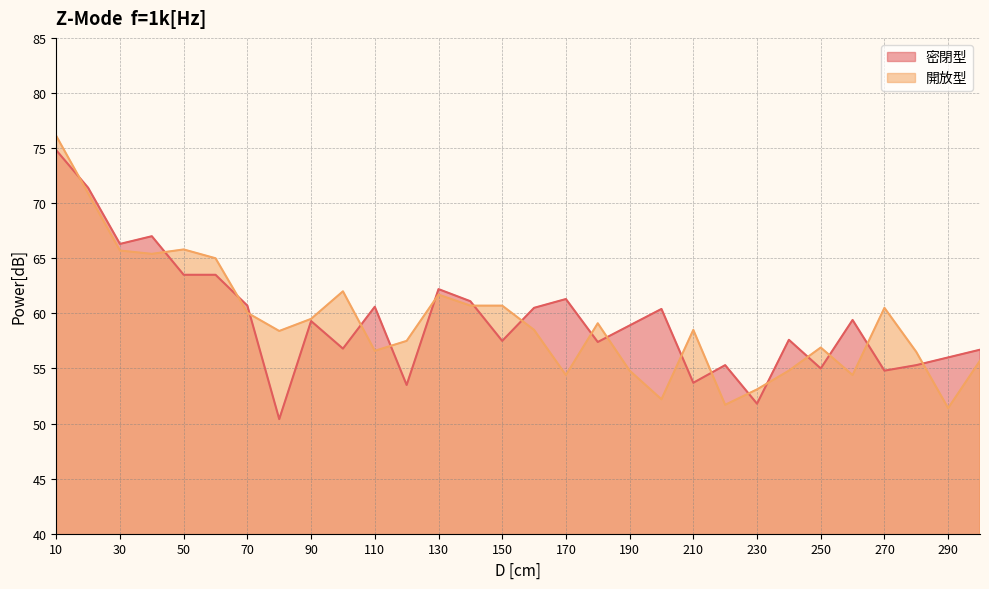

After their last crossing, which series has the higher values: 密閉型 or 開放型?

密閉型